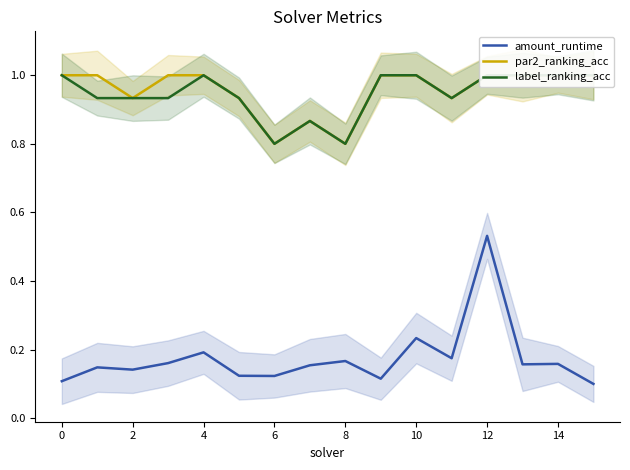

Does the chart display data point markers on the line(s)?

No